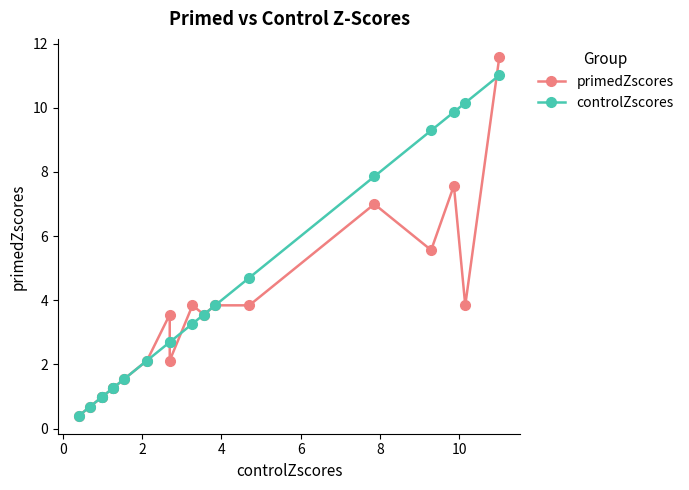

What is the lowest value of the controlZscores series?

0.4